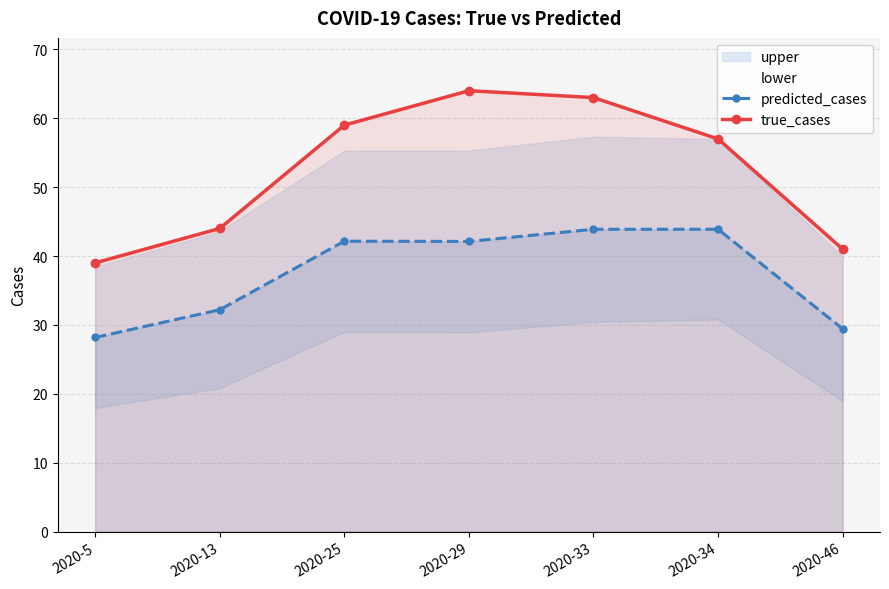

What is the value of the predicted_cases point at the 3rd from the left?

42.1